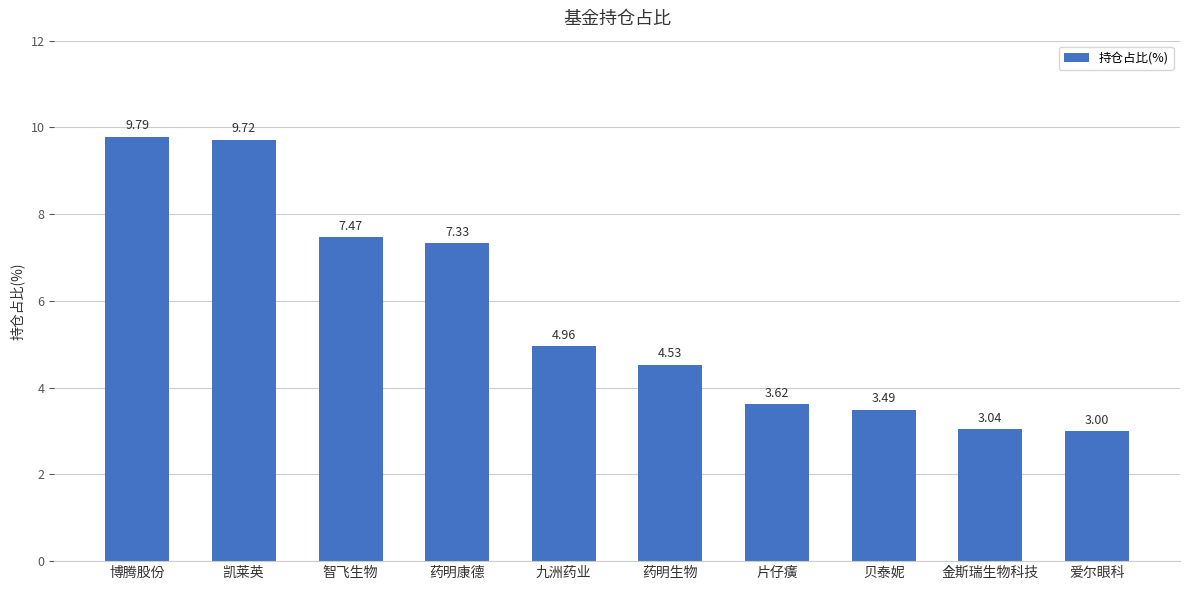

Which category has the lowest value across all series?

爱尔眼科